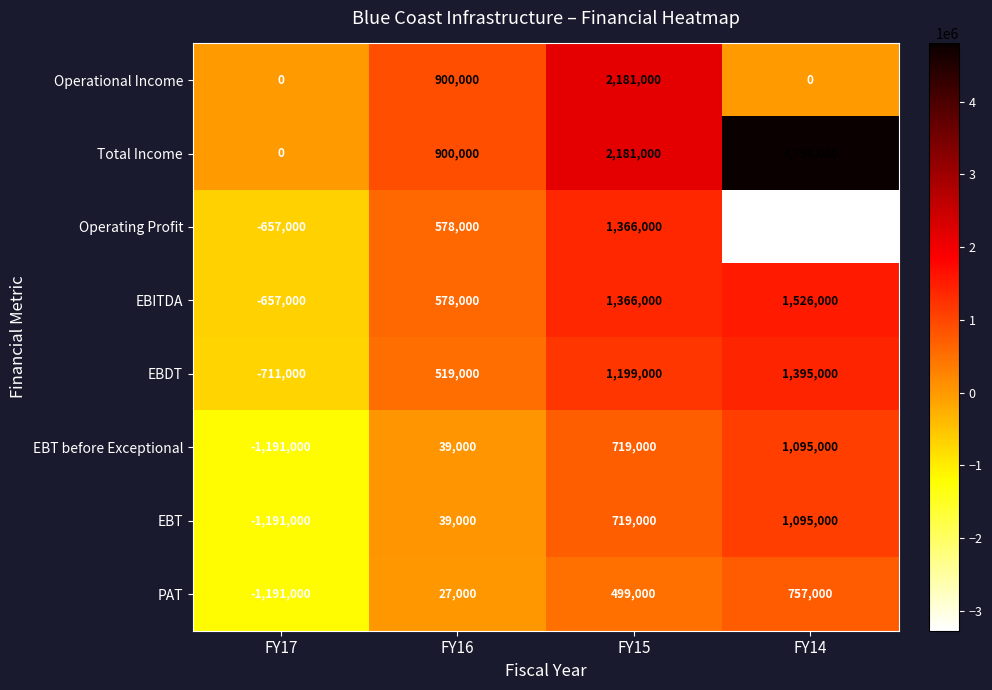

What is the difference between the highest and lowest values at FY15?

1682000